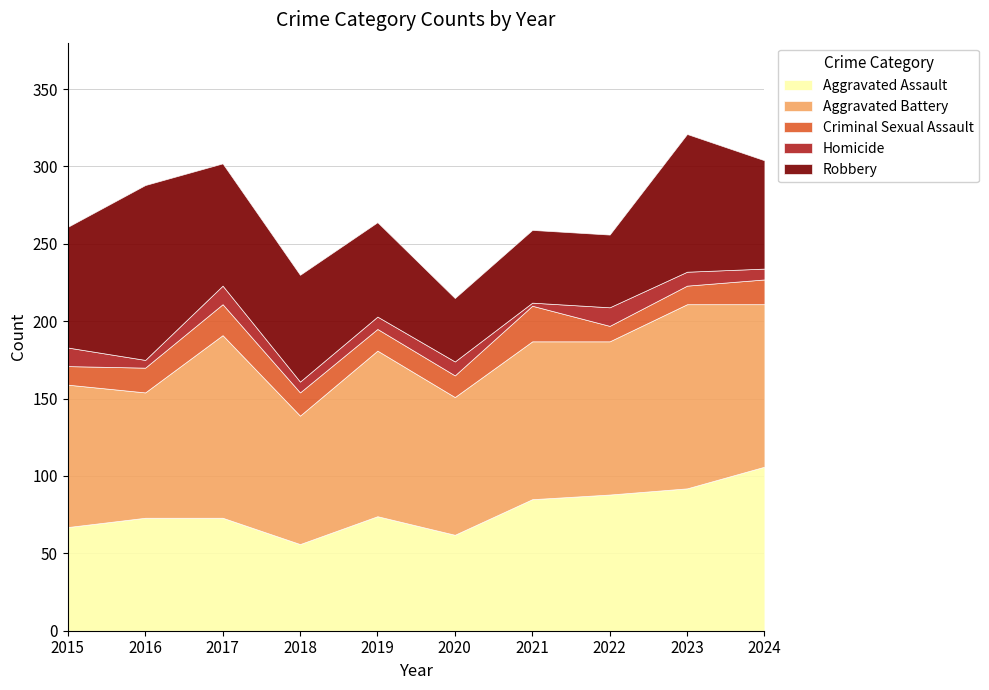

Where is the first local maximum for Aggravated Assault?

2019